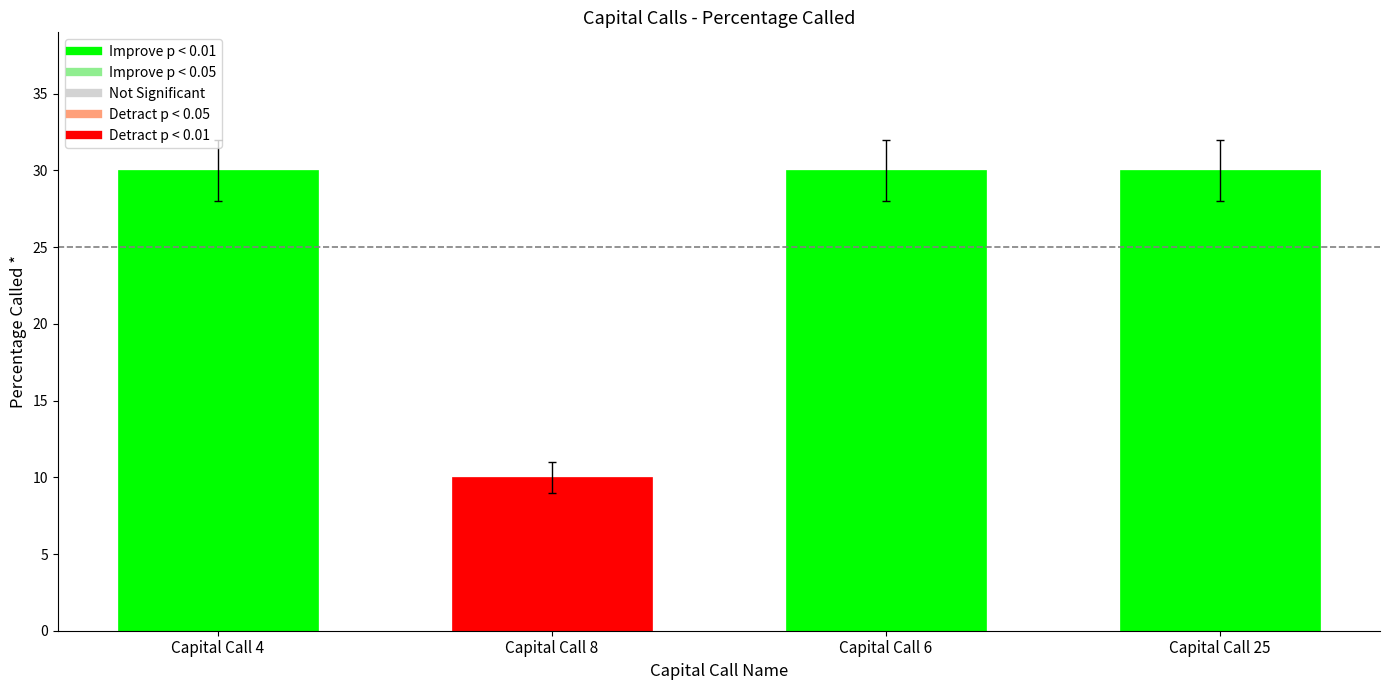

How many bars are there in total?

4